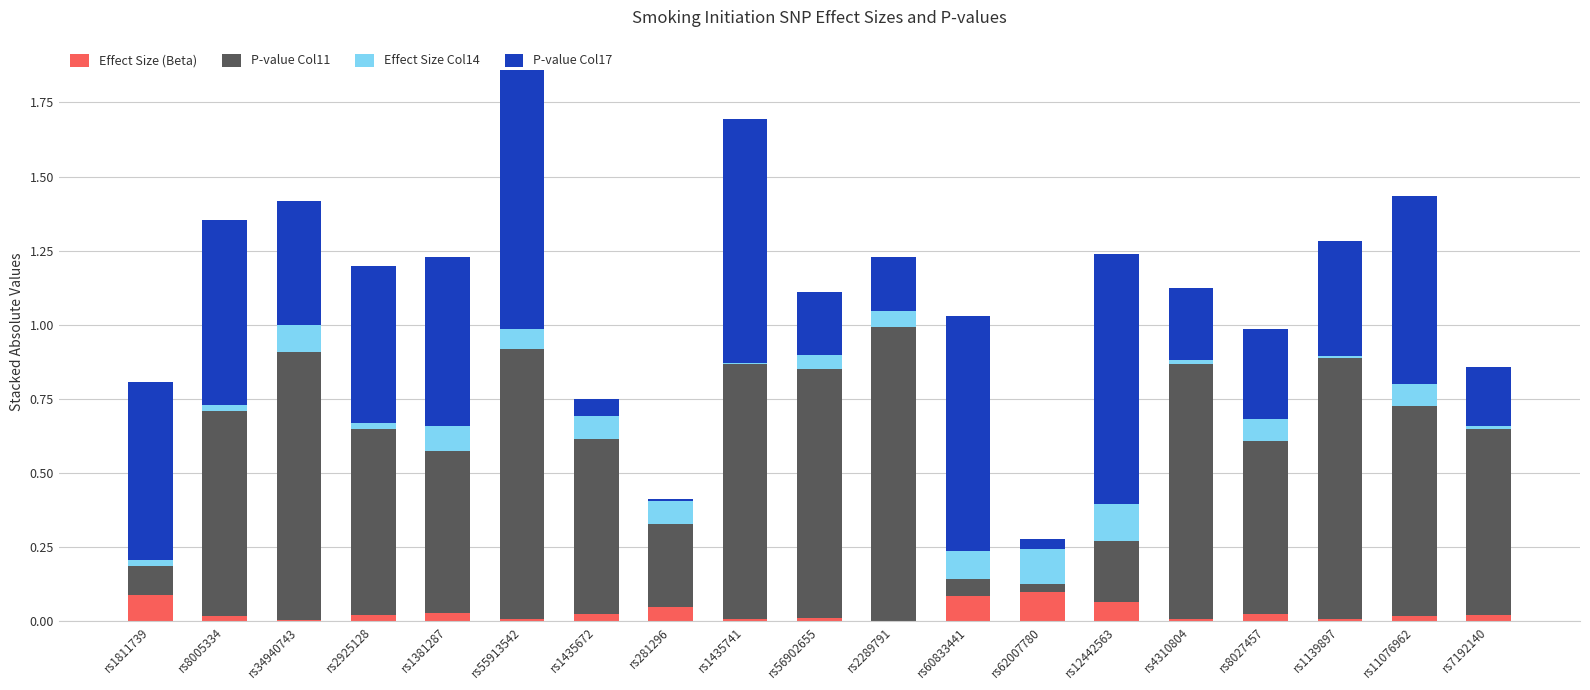

What is the total value across all series at rs60833441?

1.0